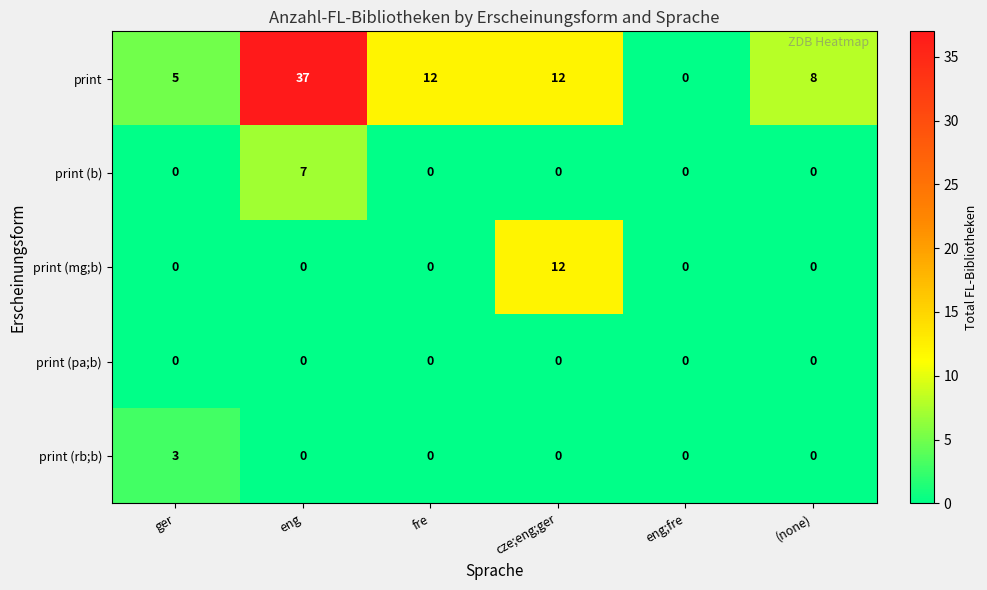

Reading right to left, extract all data points from this chart.

print: 8	0	12	12	37	5
print (b): 0	0	0	0	7	0
print (mg;b): 0	0	12	0	0	0
print (pa;b): 0	0	0	0	0	0
print (rb;b): 0	0	0	0	0	3